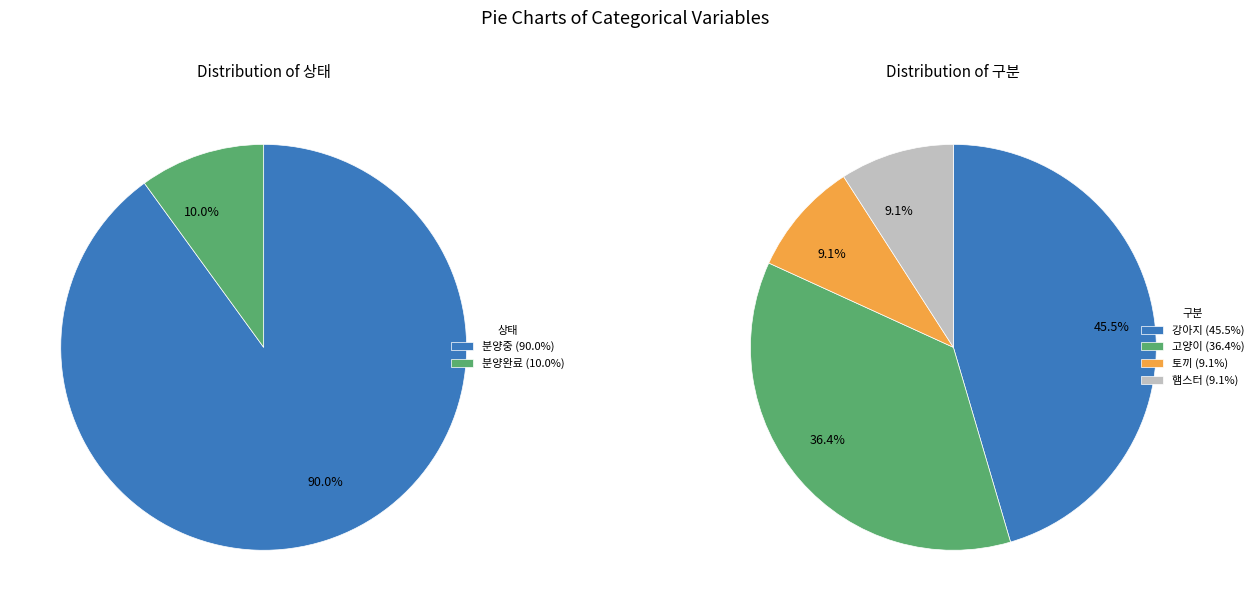

Combined, do 분양중 and 분양완료 account for over 50%?

Yes